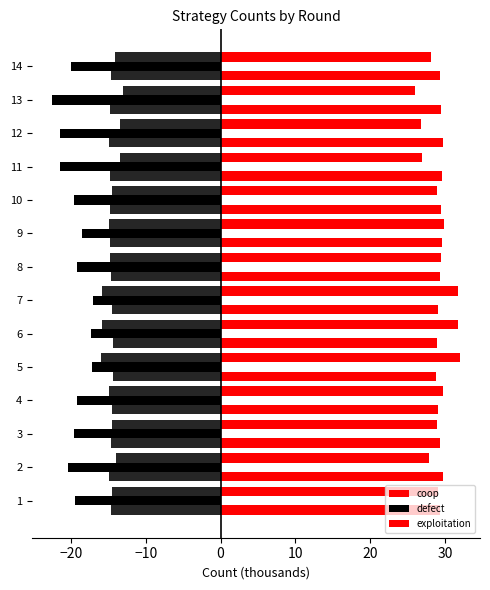

Does the chart contain any negative values?

Yes